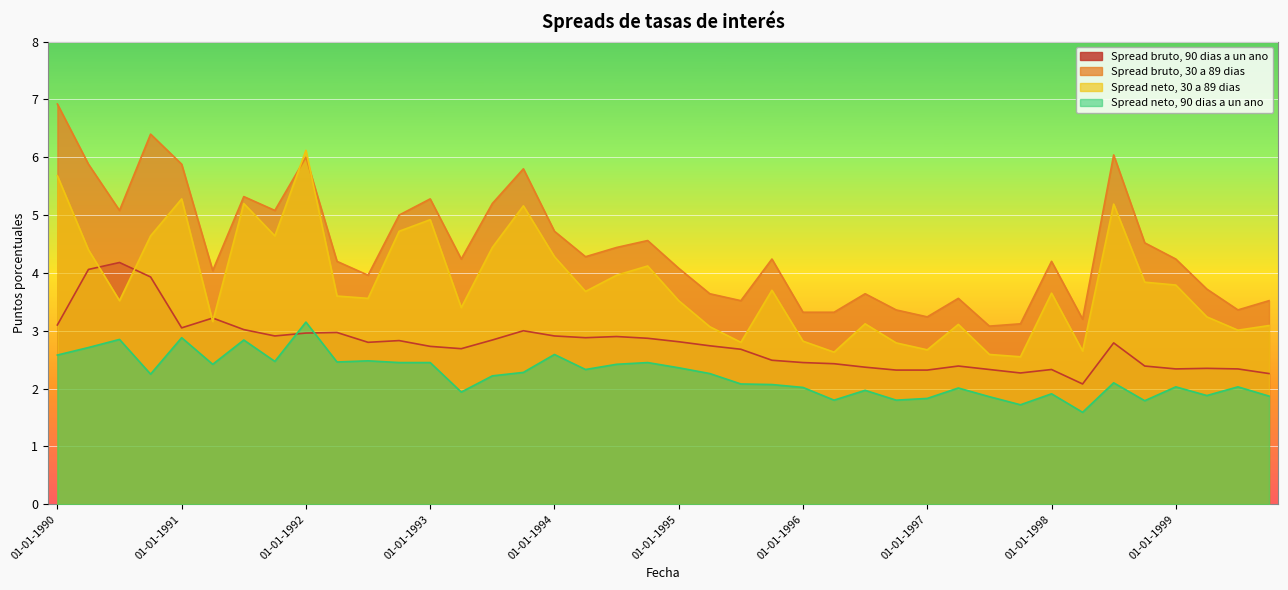

True or false: Spread bruto, 90 dias a un ano and Spread neto, 90 dias a un ano cross at least once.

True